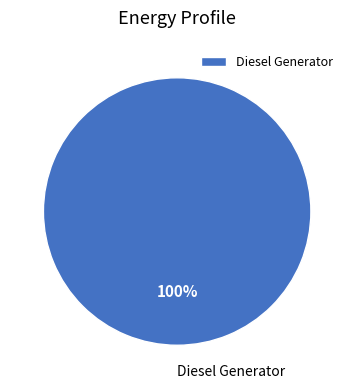

What percentage is the Diesel Generator slice, to the nearest percent?

100%